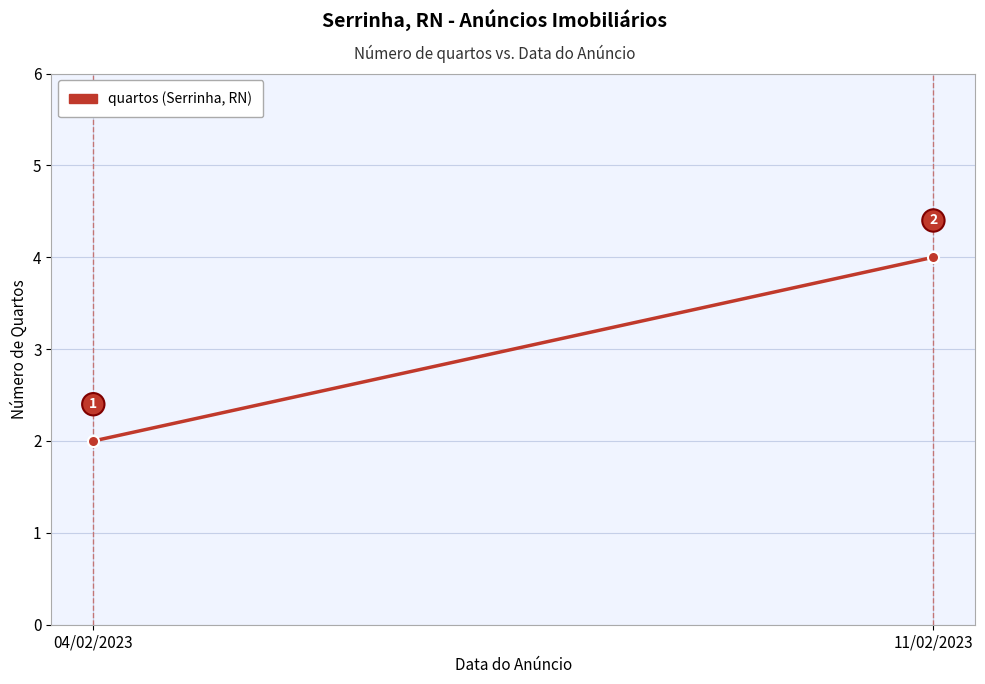

Is it true that the value at 04/02/2023 is 1?

False